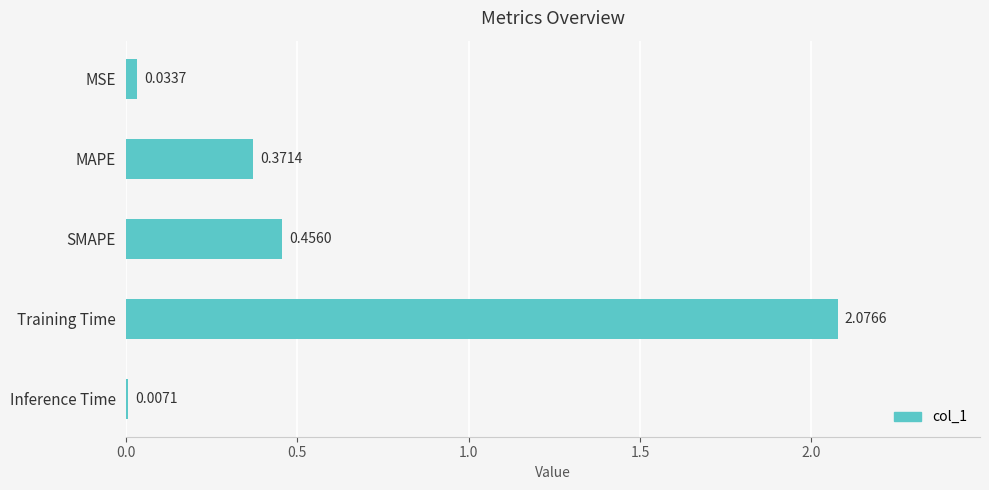

At which label is the value closest to 1?

SMAPE